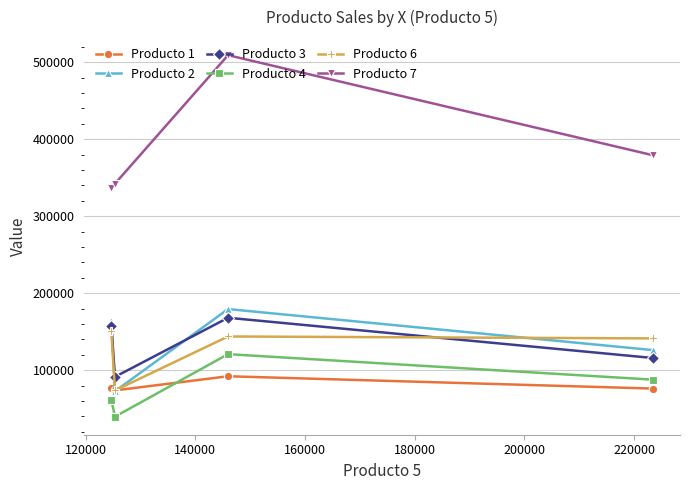

What is the maximum value shown in the chart?

509196.2